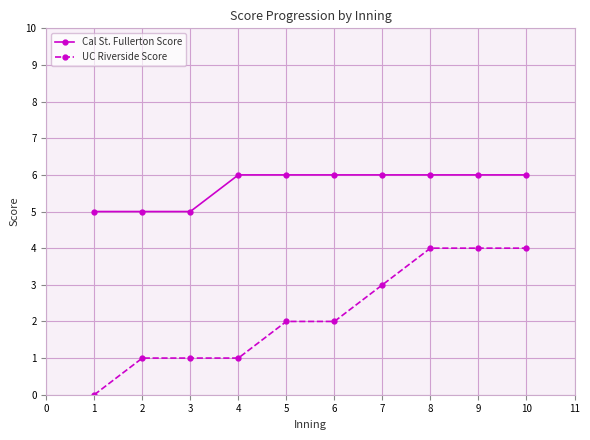

Which label corresponds to the smallest value in the chart?

1